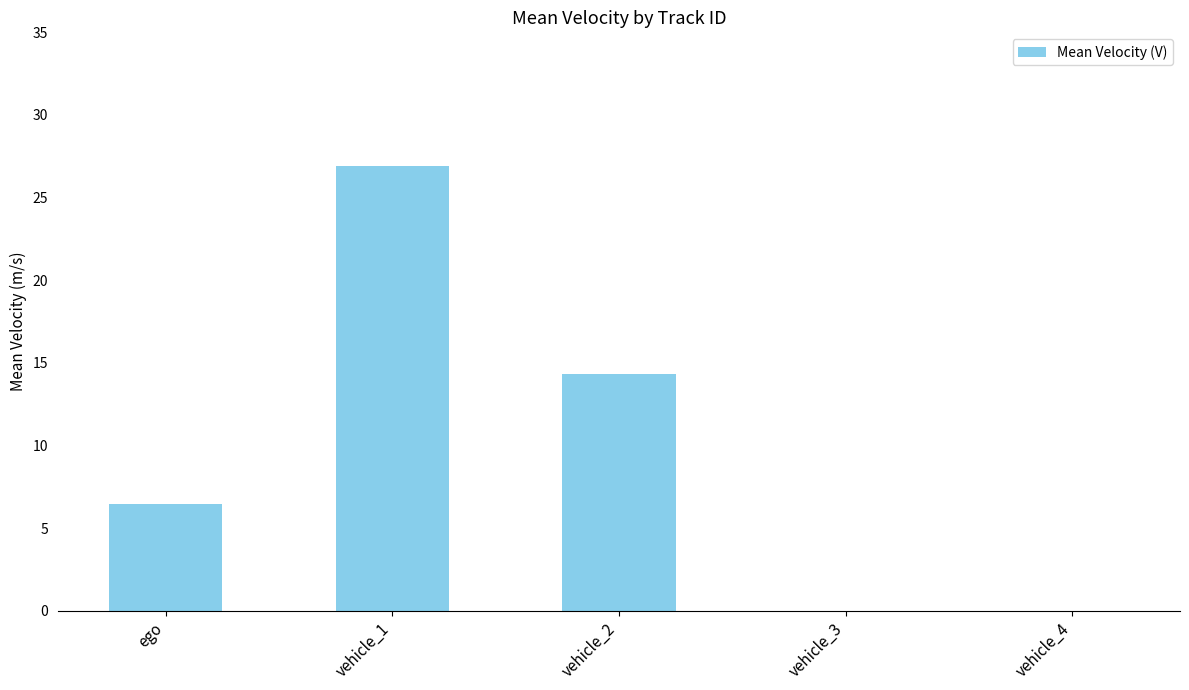

What is the sum of the values at ego and vehicle_1?

33.4